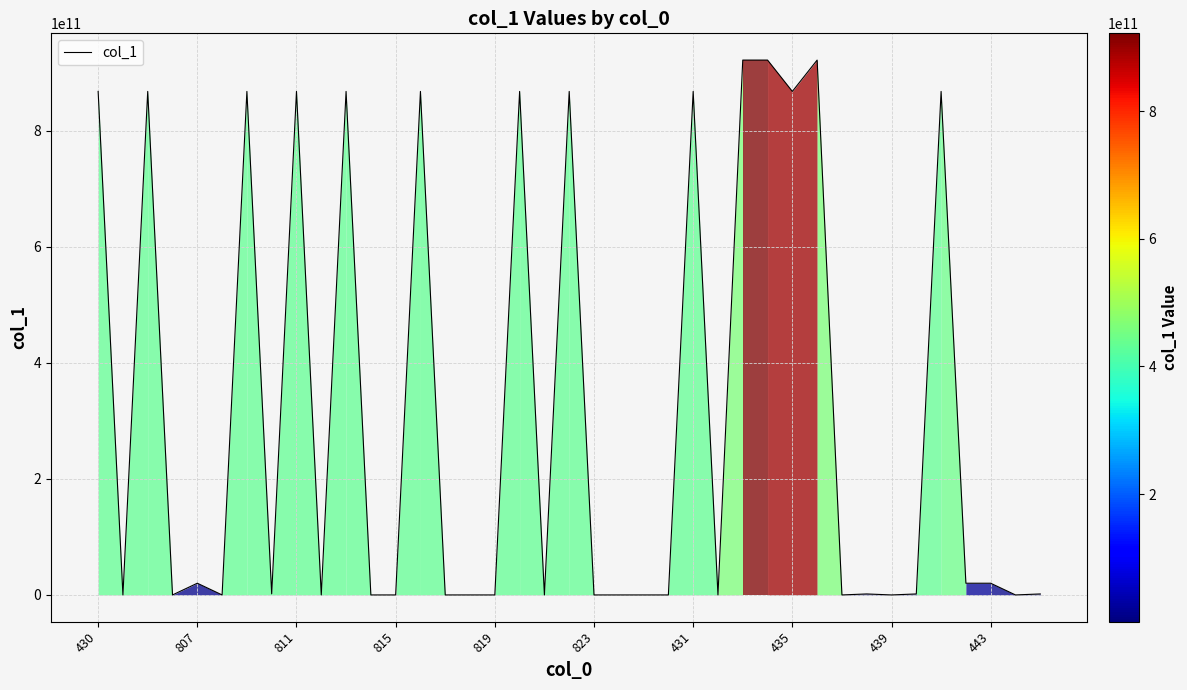

What is the difference between the maximum and minimum values?

922145785148